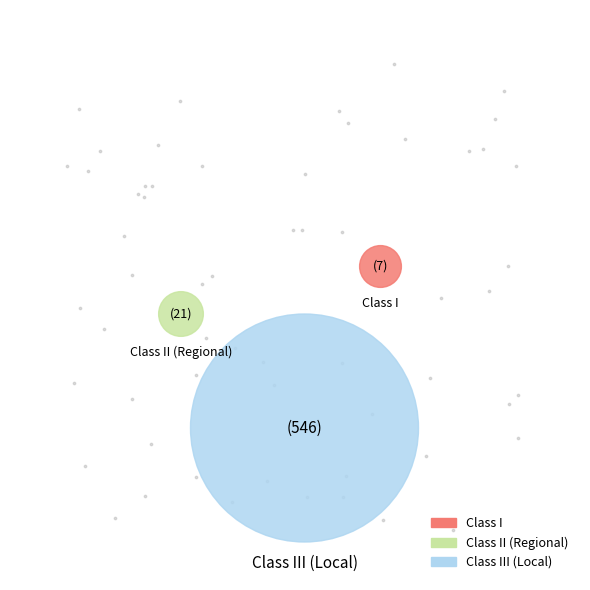

What is the total percentage of Class III (Local) and Class I?

96.3%